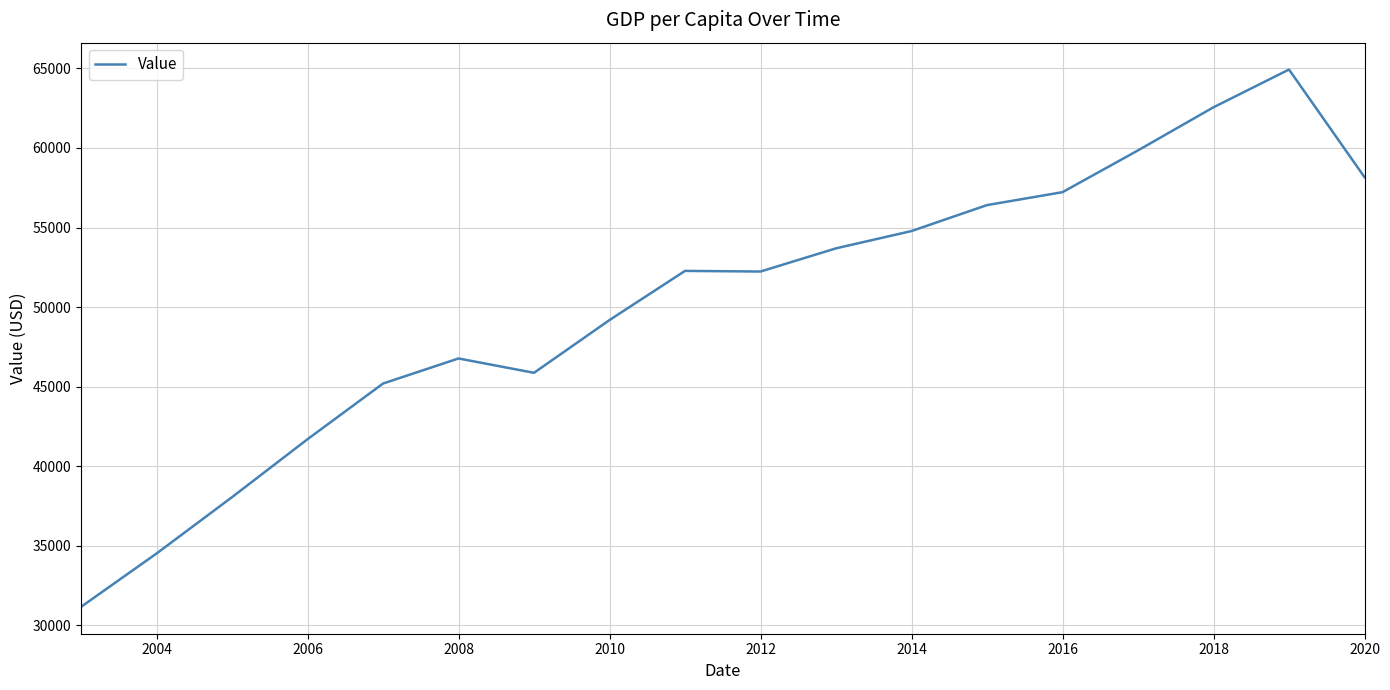

What is the smallest value displayed?

31164.3